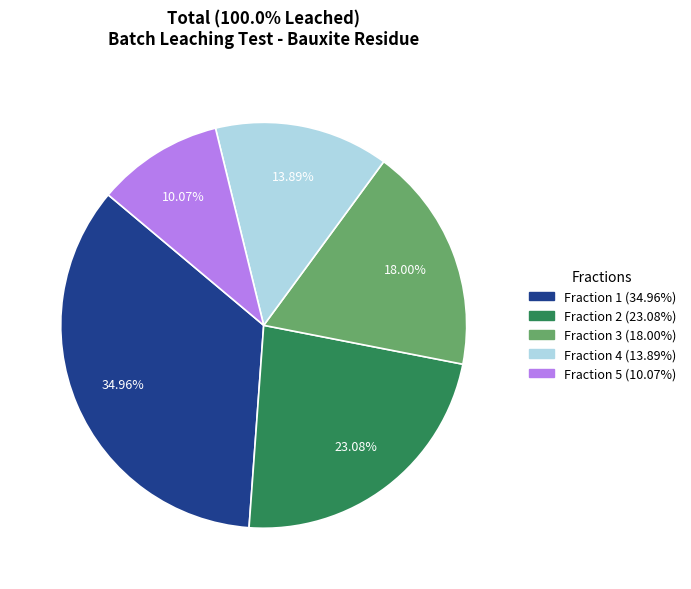

What is the ratio of the value at Fraction 2 to the value at Fraction 3?

1.3